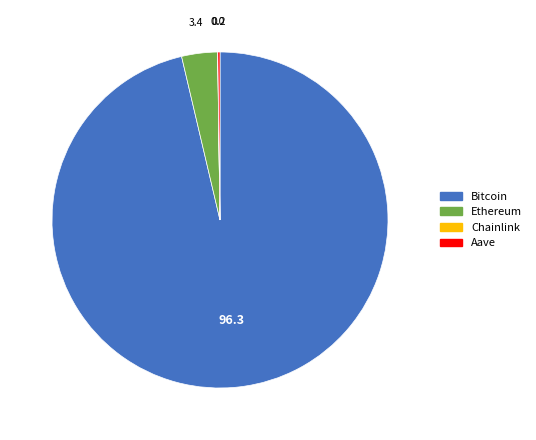

Does Ethereum represent more than half of the total?

No